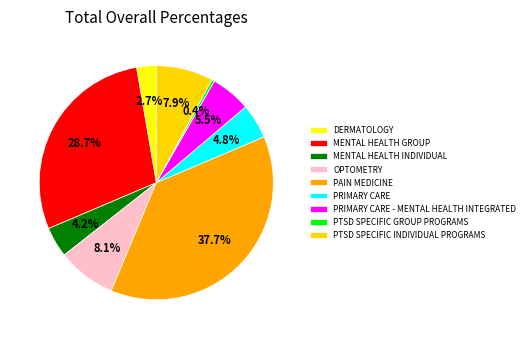

Is there any slice that represents more than half of the pie?

No